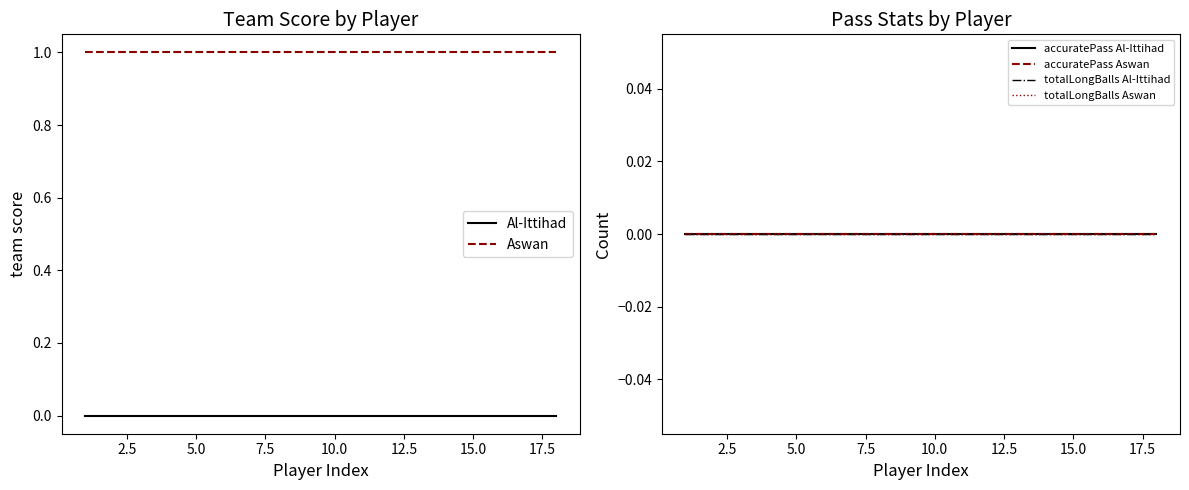

How many lines are shown in the chart?

6